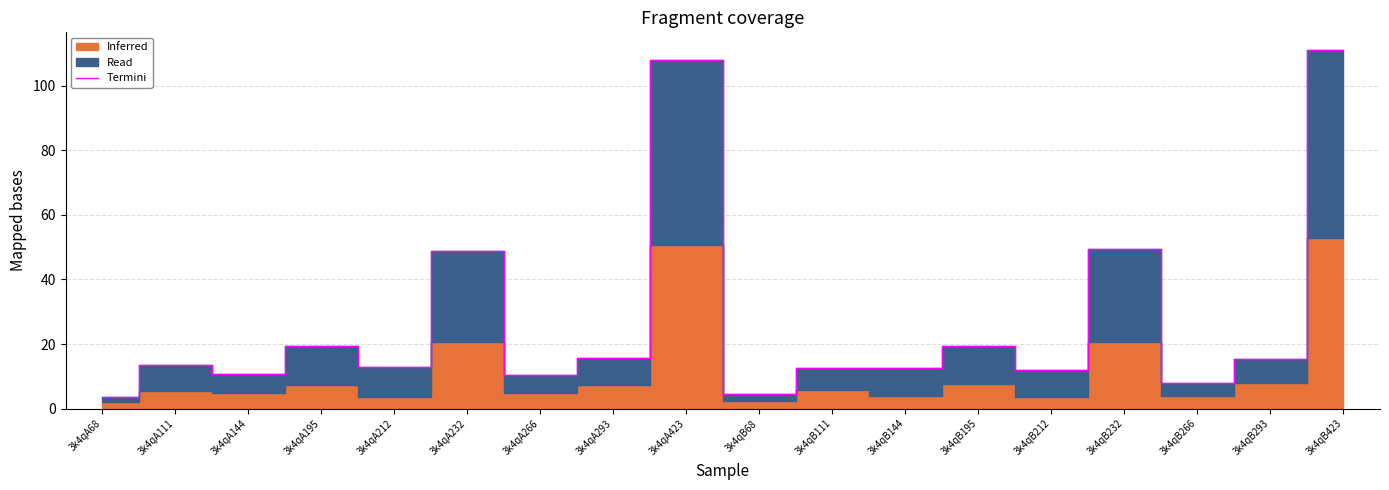

Rank the categories by value from lowest to highest.

3k4qA68, 3k4qB68, 3k4qB266, 3k4qA266, 3k4qA144, 3k4qB212, 3k4qB144, 3k4qB111, 3k4qA212, 3k4qA111, 3k4qB293, 3k4qA293, 3k4qA195, 3k4qB195, 3k4qA232, 3k4qB232, 3k4qA423, 3k4qB423